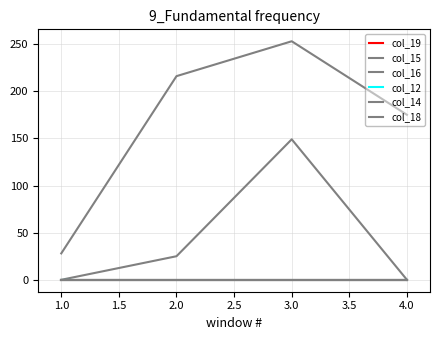

True or false: col_16 has a value of 20 at 1.0.

False